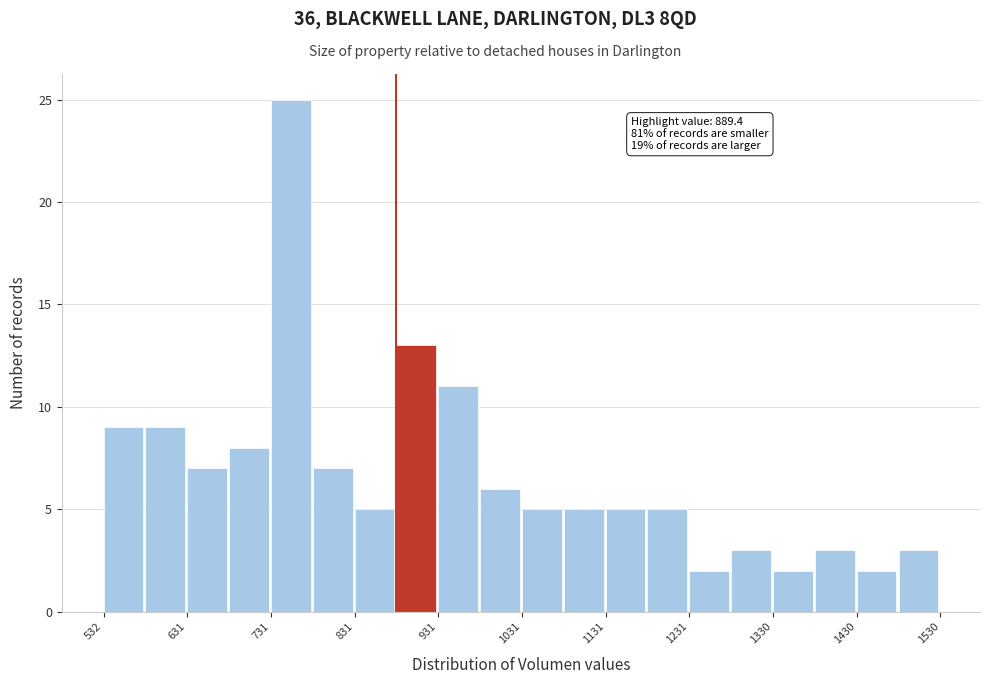

Which range on the x-axis has the tallest bar?

730 to 780